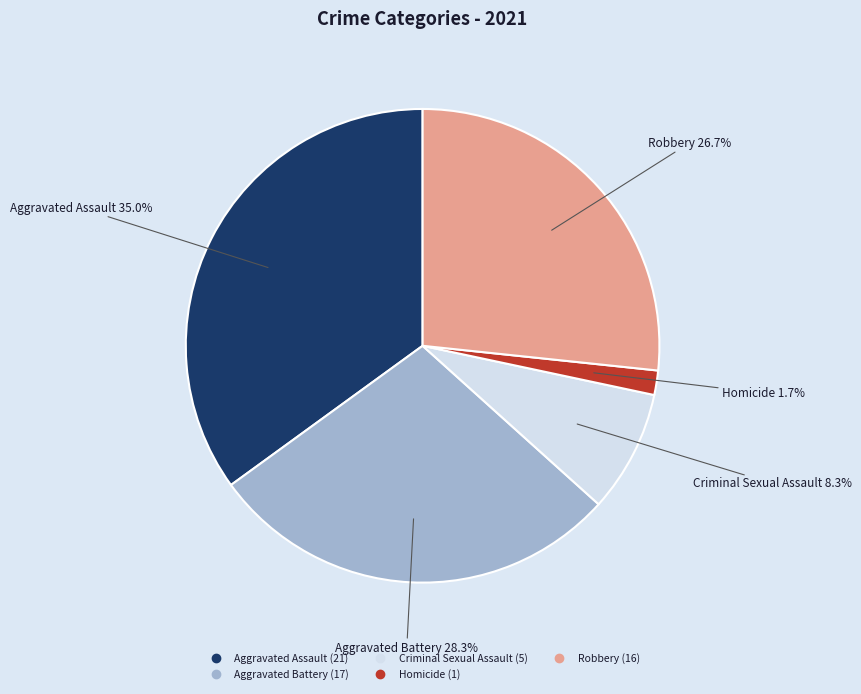

How many segments does this pie chart have?

5